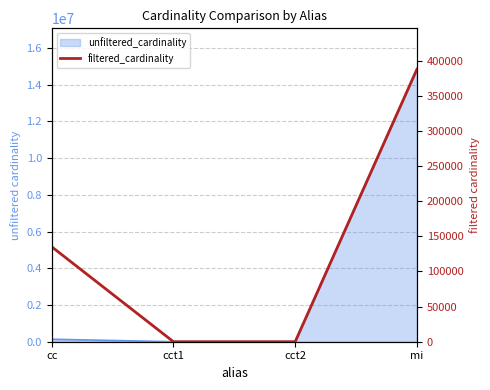

Approximately how many times larger is the value at mi compared to cct1?

387683.0